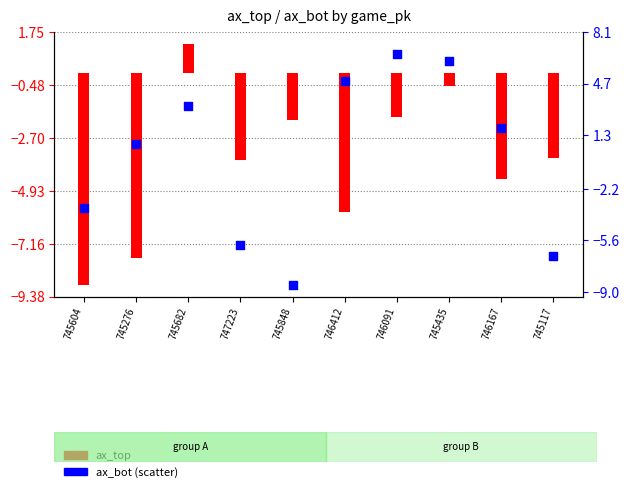

At which category is the sum across all series the highest?

745435